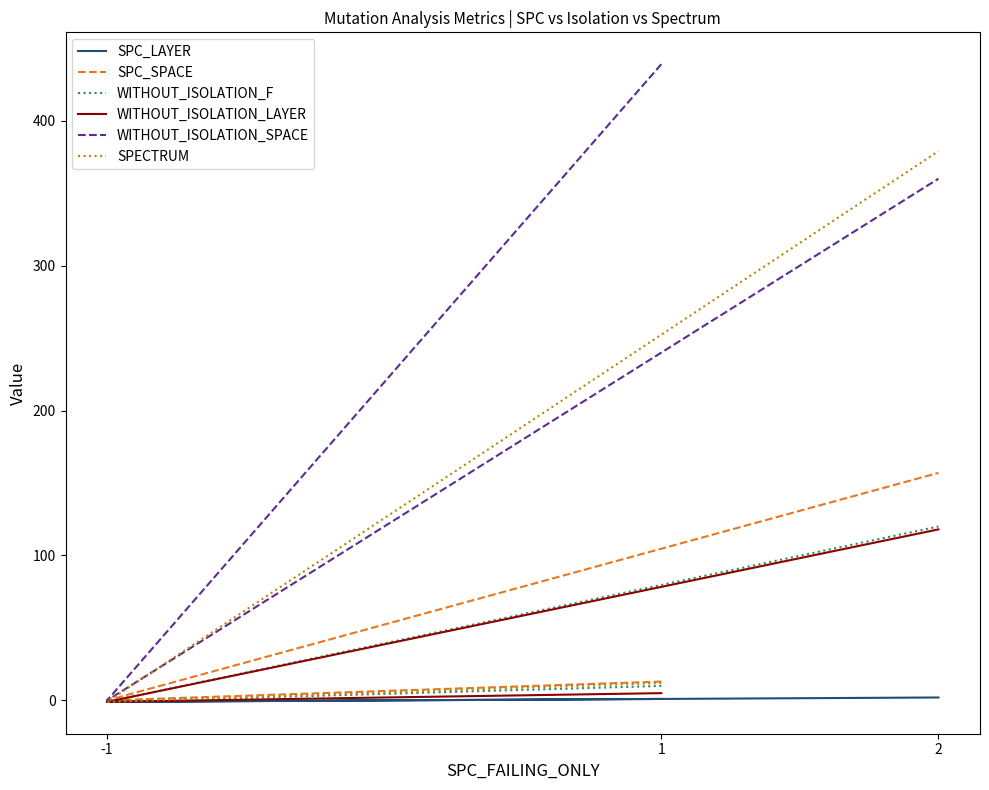

True or false: WITHOUT_ISOLATION_F has a value of 7 at 1.

False